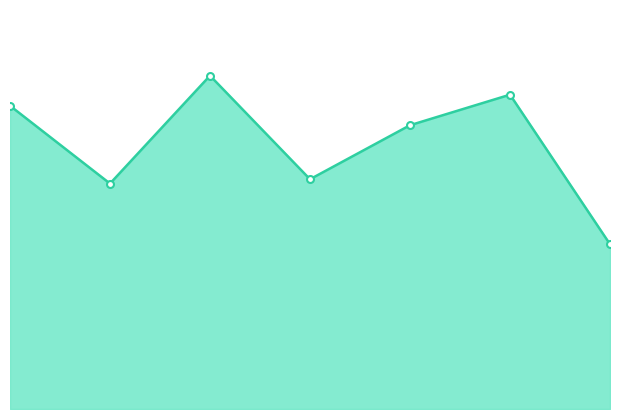

Reading left to right, extract all data points from this chart.

4=8.1	5=6.0	6=8.9	7=6.1	8=7.5	9=8.3	10=4.4